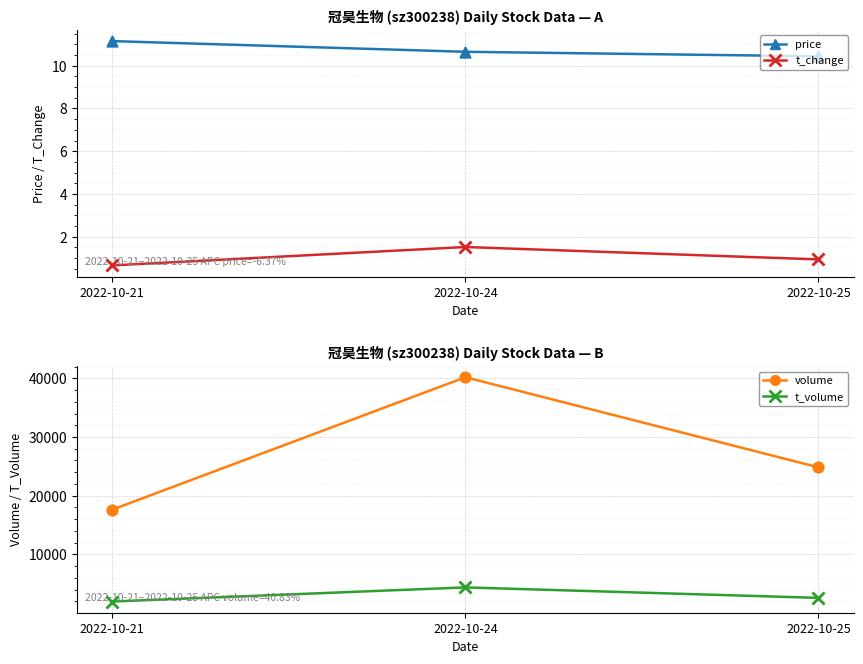

Which series reaches the minimum Y coordinate?

t_change